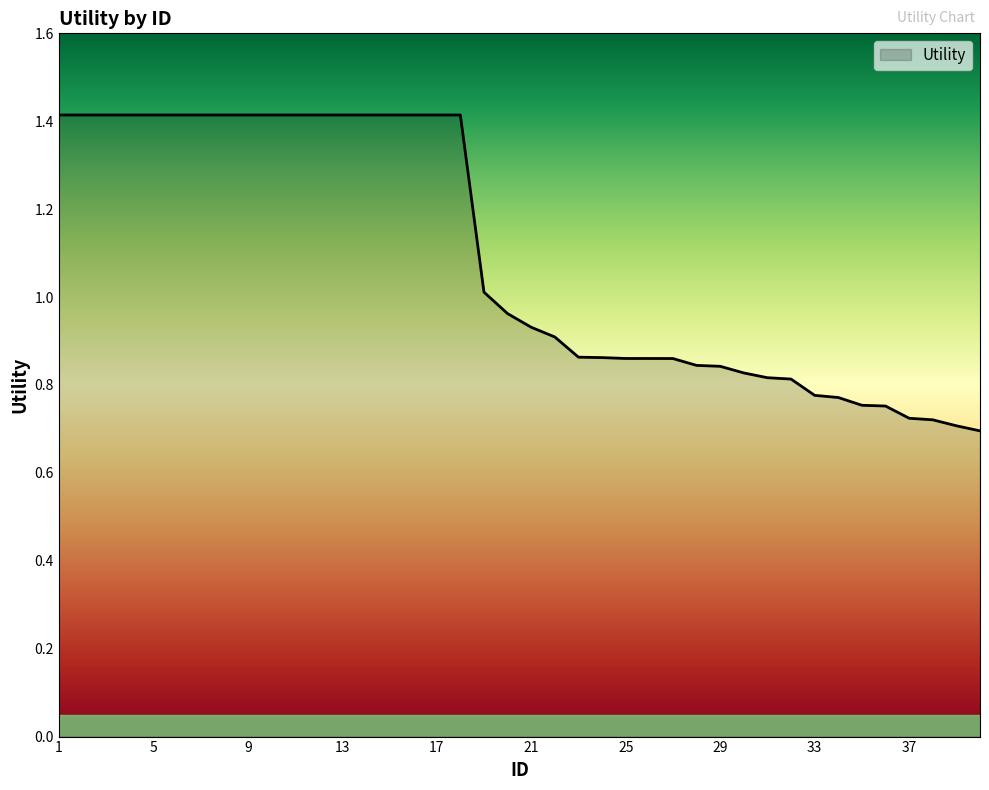

What is the greatest value displayed?

1.4